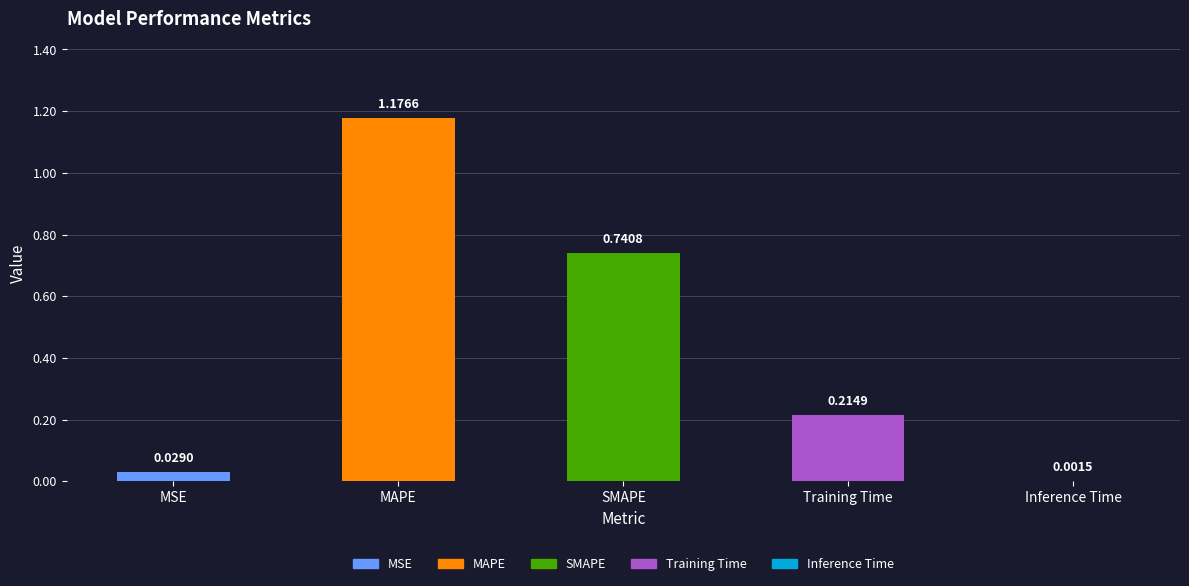

The chart shows a value of 0.2 at Training Time. True or false?

True